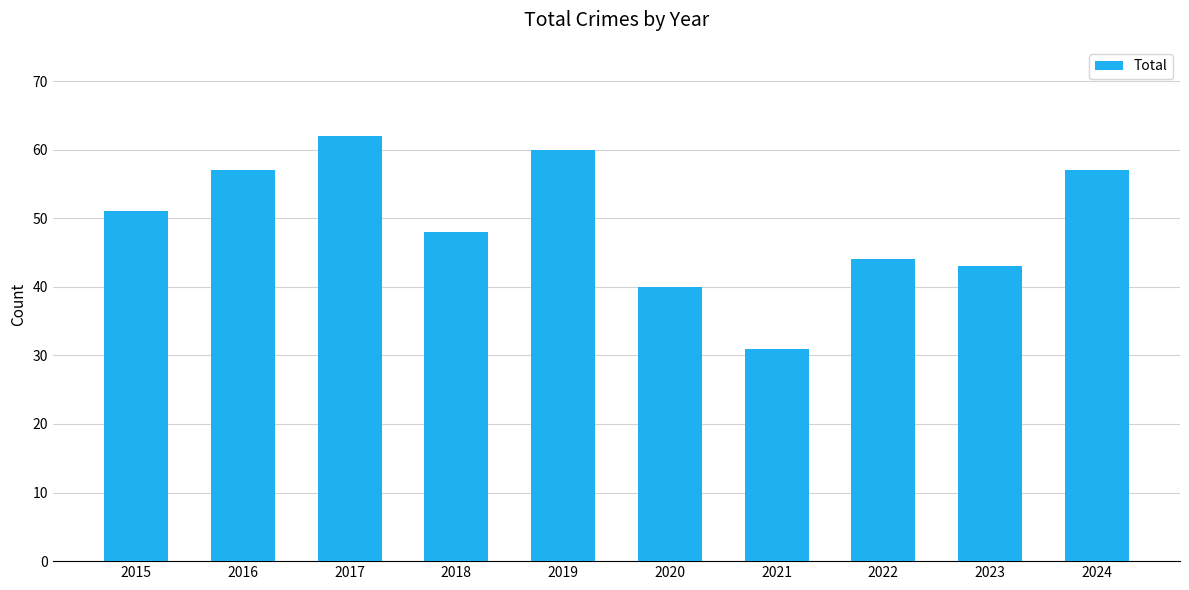

What is the difference between the values at 2016 and 2023?

14